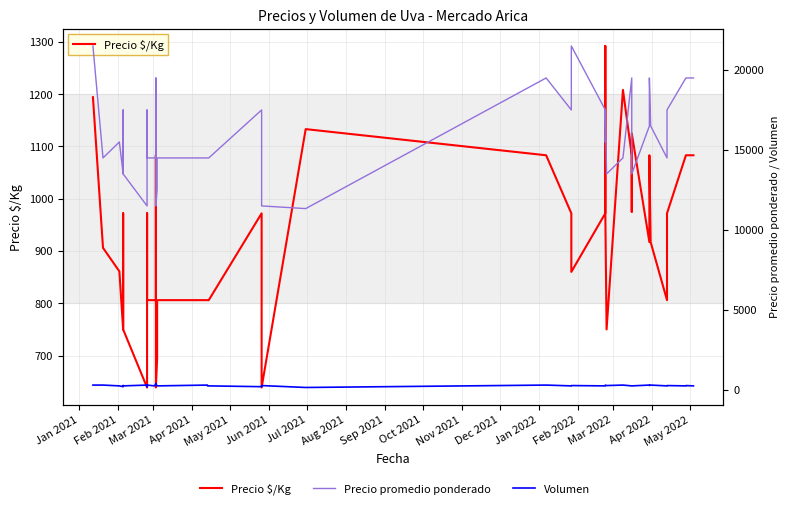

Reading left to right, extract all data points from this chart.

Precio $/Kg: 1194	906	861	750	972	750	639	972	806	806	806	1083	639	694	806	806	806	806	972	639	1133	1083	972	860	972	1292	972	750	1208	1083	975	1125	917	1083	917	806	972	1083	1083	1083
Precio promedio ponderado: 21500	14500	15500	13500	17500	13500	11500	17500	14500	14500	14500	19500	11500	12500	14500	14500	14500	14500	17500	11500	11333	19500	17500	21500	17500	15500	17500	13500	14500	19500	19500	13500	16500	19500	16500	14500	17500	19500	19500	19500
Volumen: 300	300	250	200	270	250	300	200	300	250	400	370	380	250	250	300	250	250	200	270	150	300	250	270	250	300	300	270	300	250	250	250	300	270	300	250	270	250	270	250